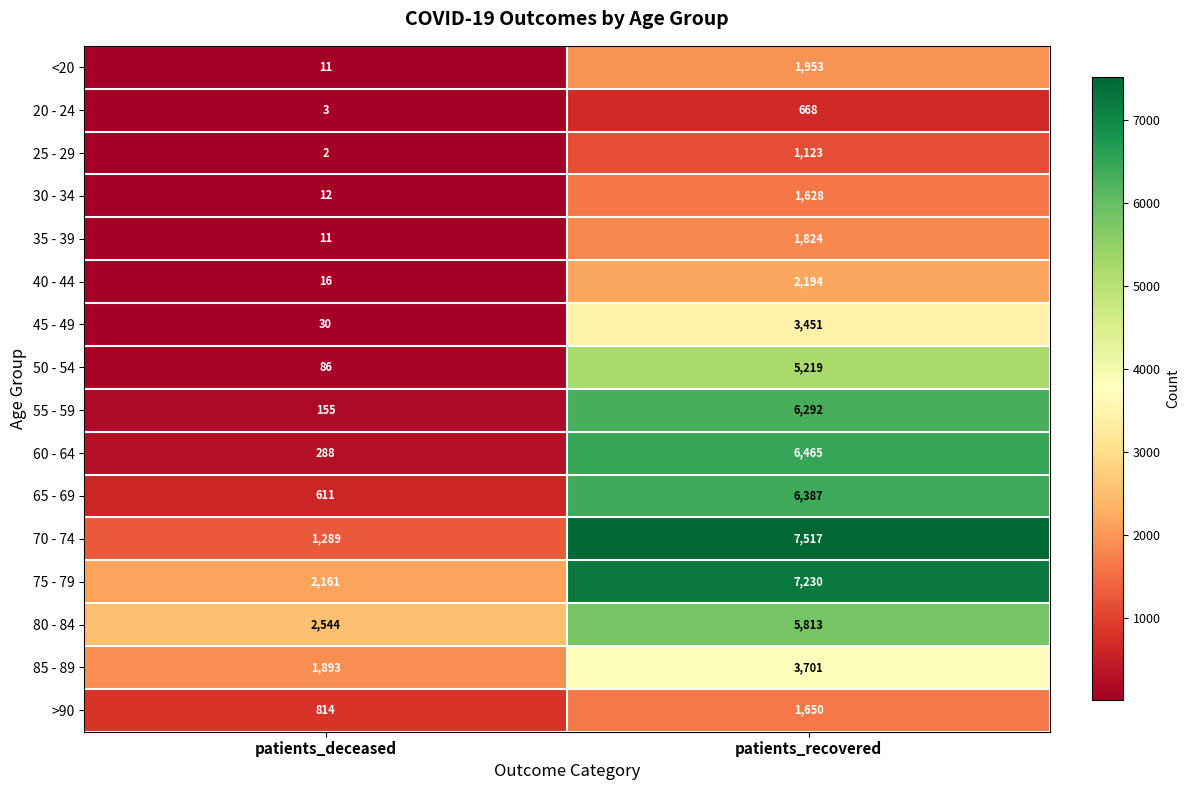

Which series has the widest spread of values?

70 - 74